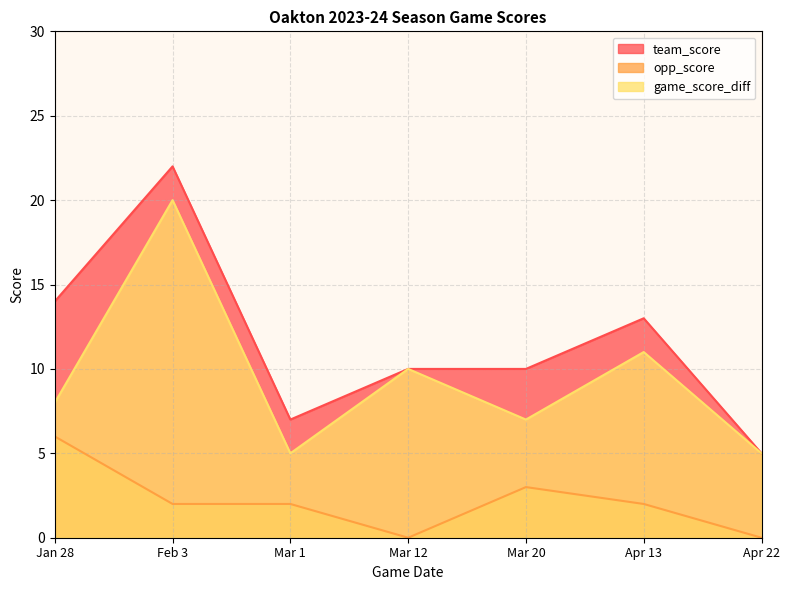

At how many categories does at least one series exceed 4?

7